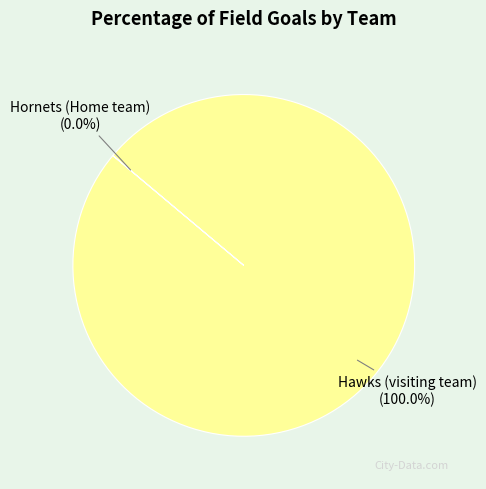

Which category has the biggest portion of the pie?

Hawks (visiting team)